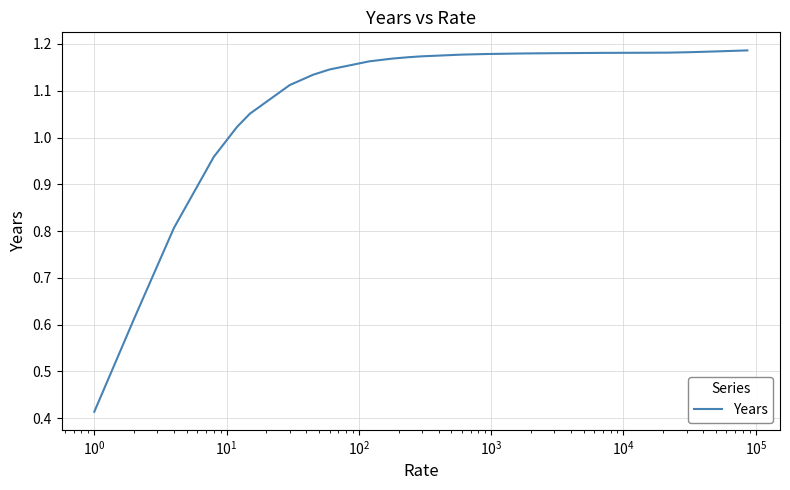

What is the difference between the maximum and minimum values?

0.8